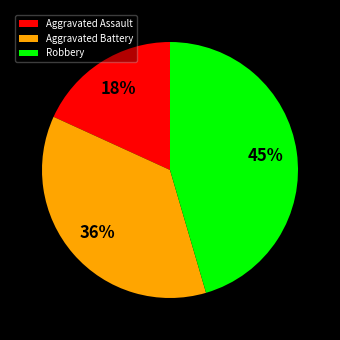

To the nearest percent, what is the difference between the largest and smallest slice percentages?

27%